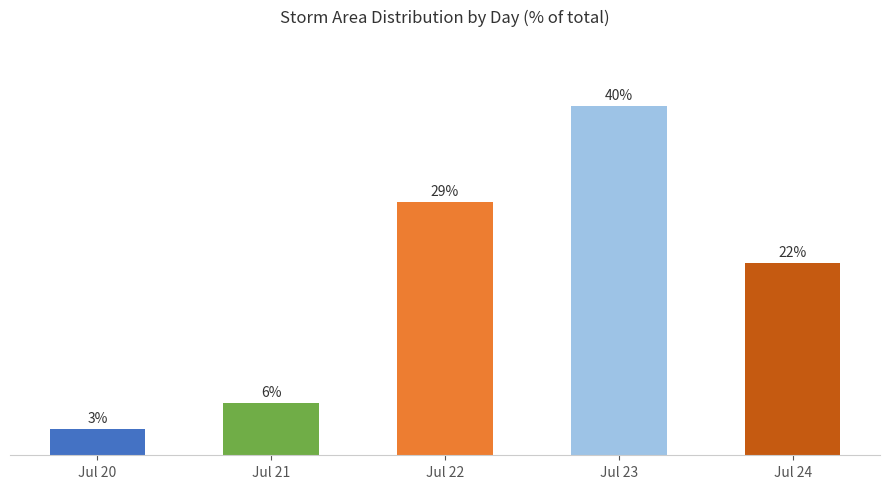

List the labels in order of value, smallest first.

Jul 20, Jul 21, Jul 24, Jul 22, Jul 23